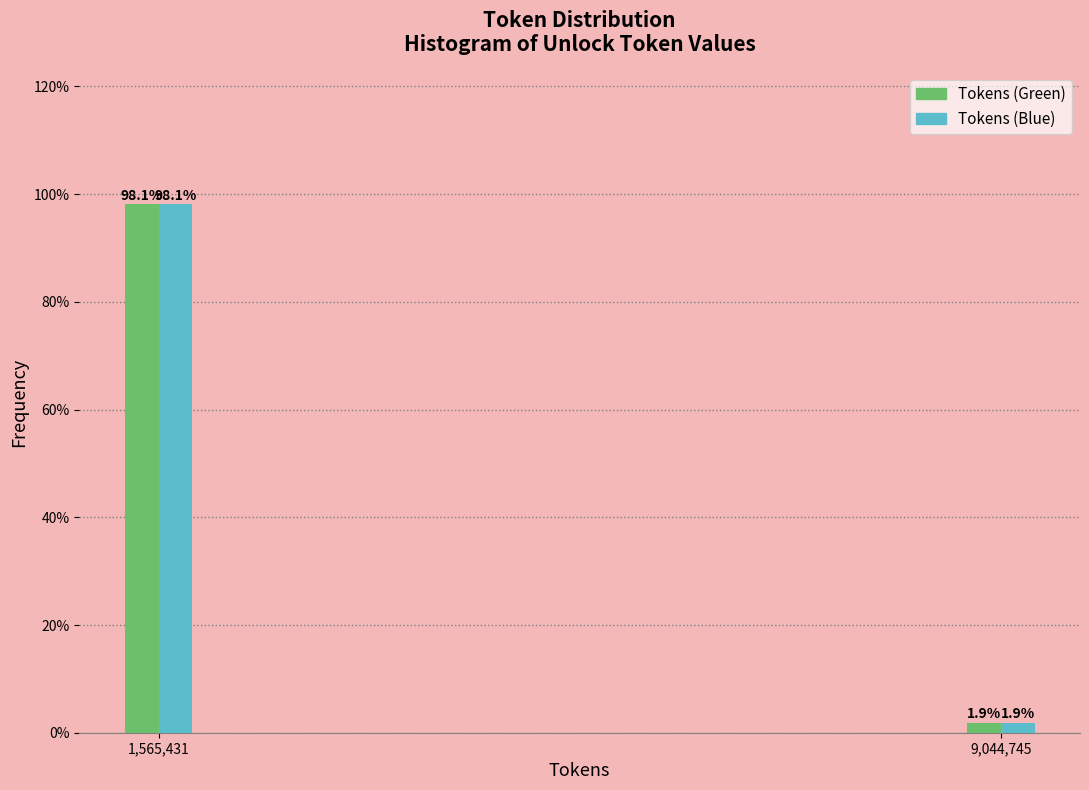

Reading left to right, what are all the values shown in this chart?

Tokens (Green): 98.1	1.9
Tokens (Blue): 98.1	1.9